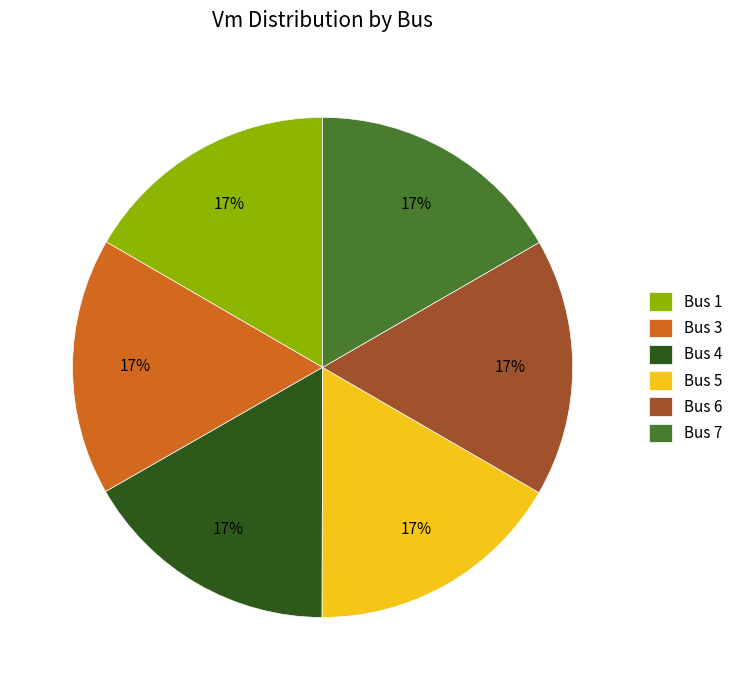

To the nearest percent, what percentage of the pie is Bus 4?

17%